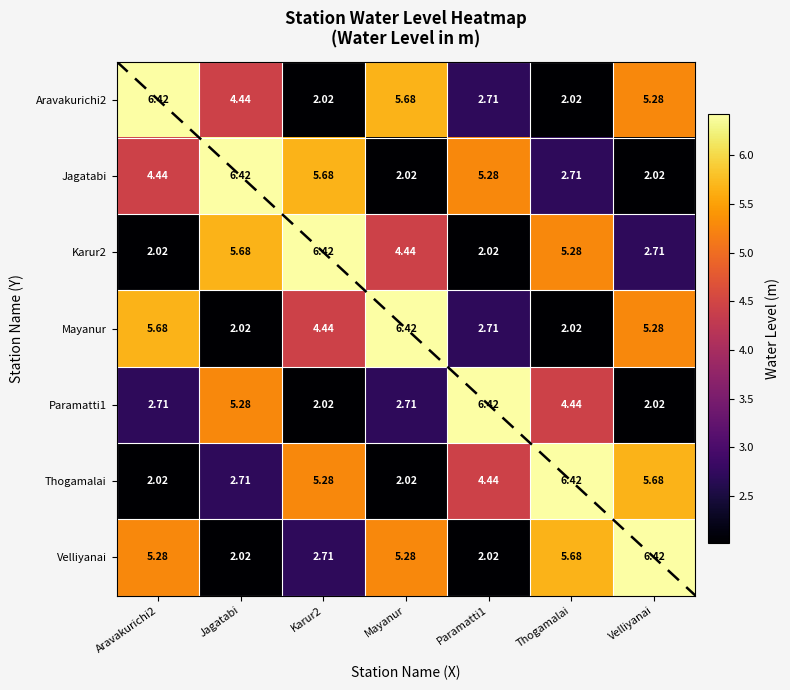

At which label is Paramatti1 closest to 4?

Thogamalai